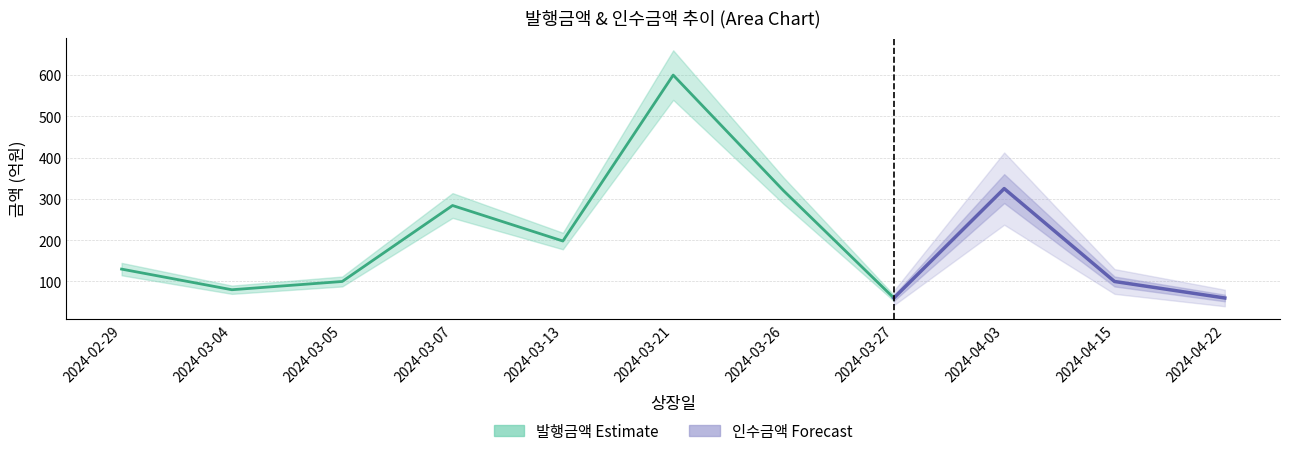

What are all the series names shown in the legend?

발행금액, 인수금액